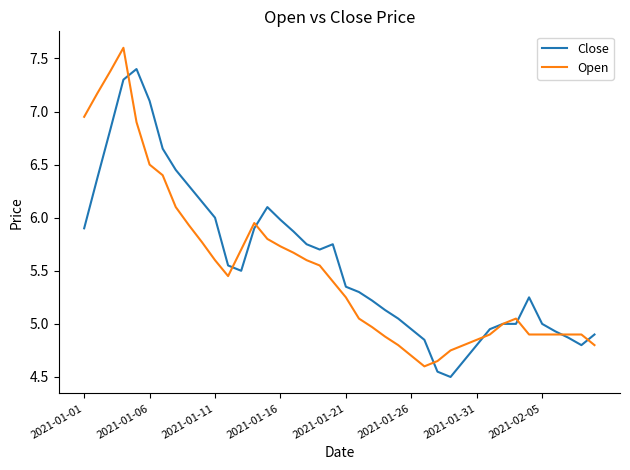

What is the difference between the maximum and minimum values in the Open series?

3.0